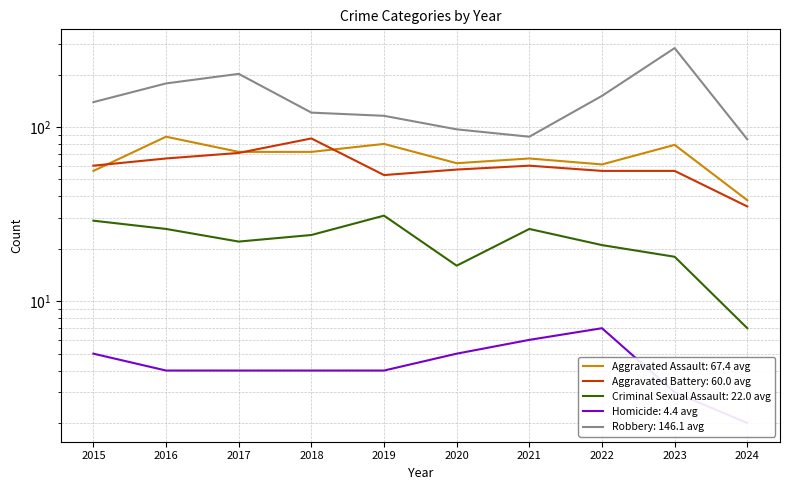

After their last crossing, which series has the higher values: Aggravated Assault or Aggravated Battery?

Aggravated Assault